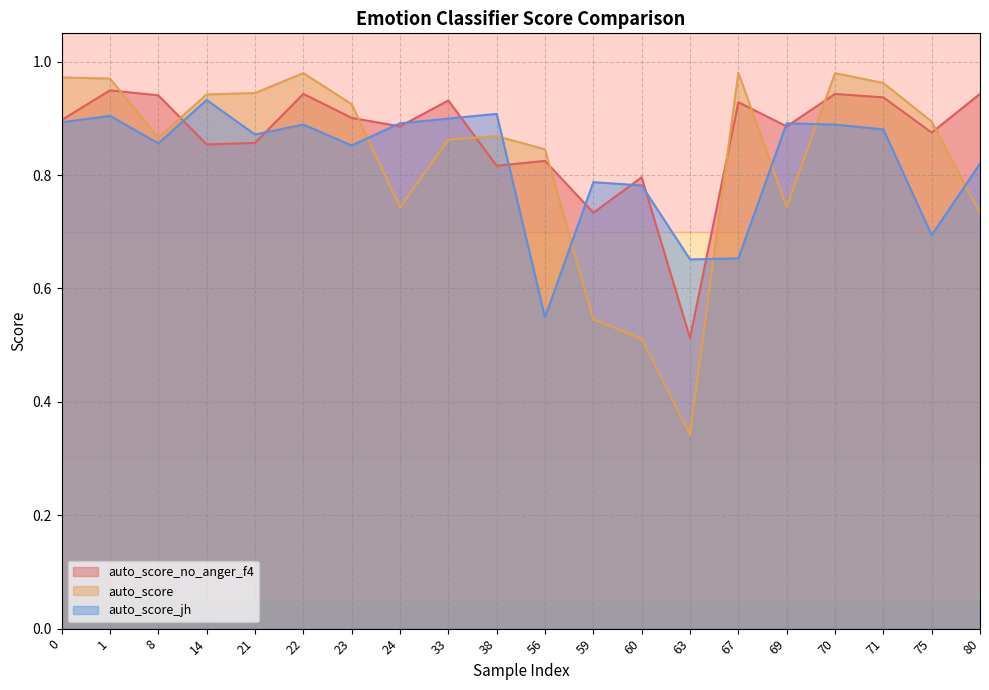

Which series has the largest range (max minus min)?

auto_score